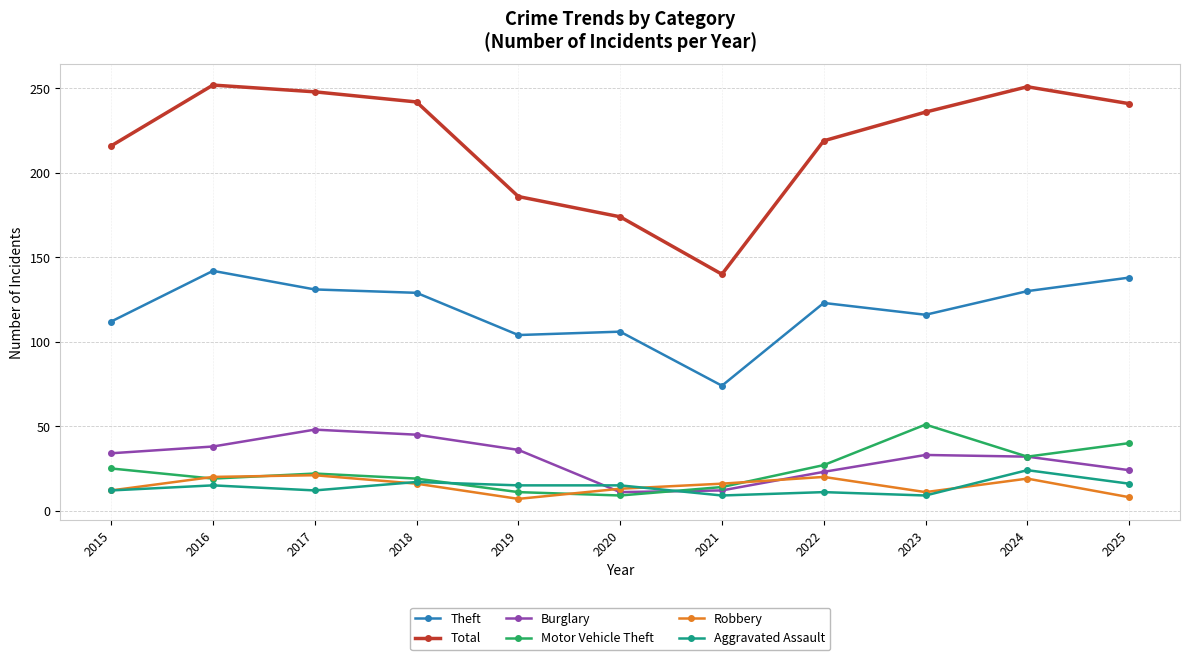

Which series has the largest total across all categories?

Total